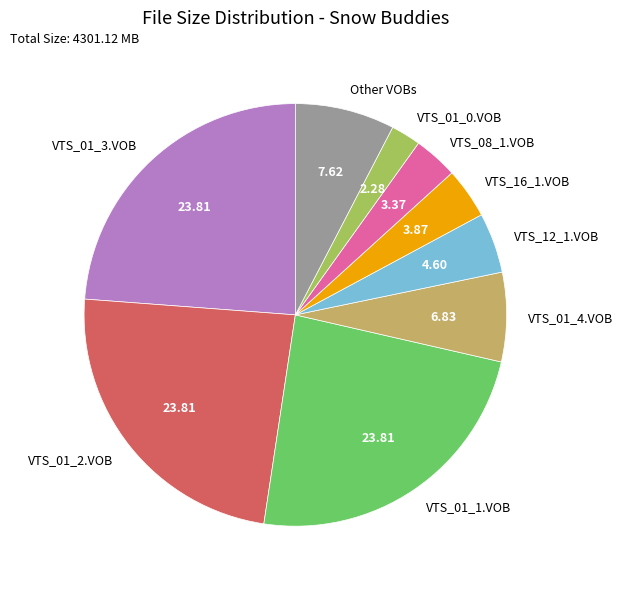

What is the ratio of the value at VTS_01_1.VOB to the value at VTS_16_1.VOB?

6.1